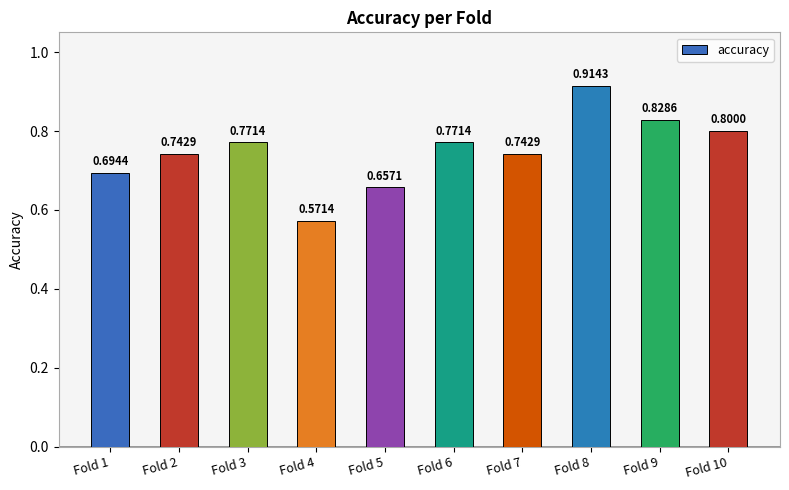

What is the sum of the values at Fold 7 and Fold 8?

1.7